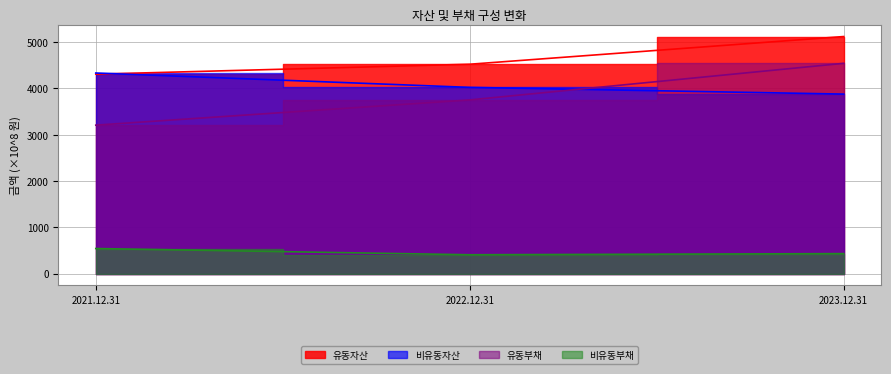

Reading right to left, list all the values displayed in this chart.

유동자산: 2023.12.31=5119.0	2022.12.31=4520.9	2021.12.31=4305.9
비유동자산: 2023.12.31=3875.6	2022.12.31=4020.7	2021.12.31=4330.6
유동부채: 2023.12.31=4540.3	2022.12.31=3750.0	2021.12.31=3205.3
비유동부채: 2023.12.31=430.7	2022.12.31=406.3	2021.12.31=540.7